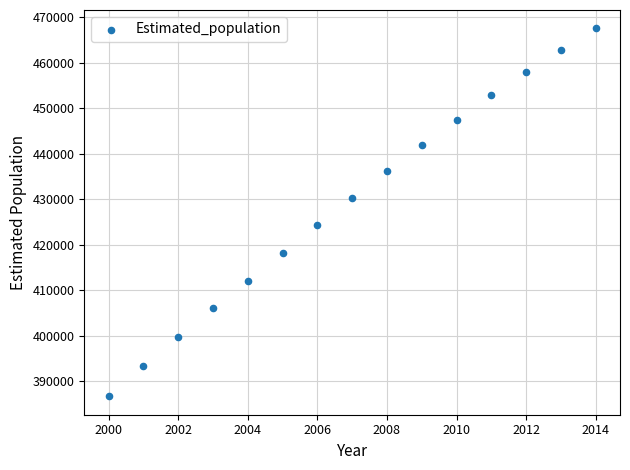

What is the range of X values (max minus min)?

14